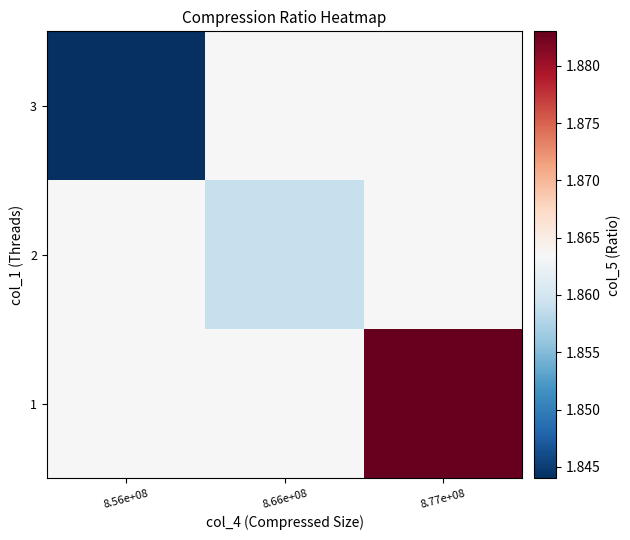

At which category is the sum across all series the highest?

8.77e+08